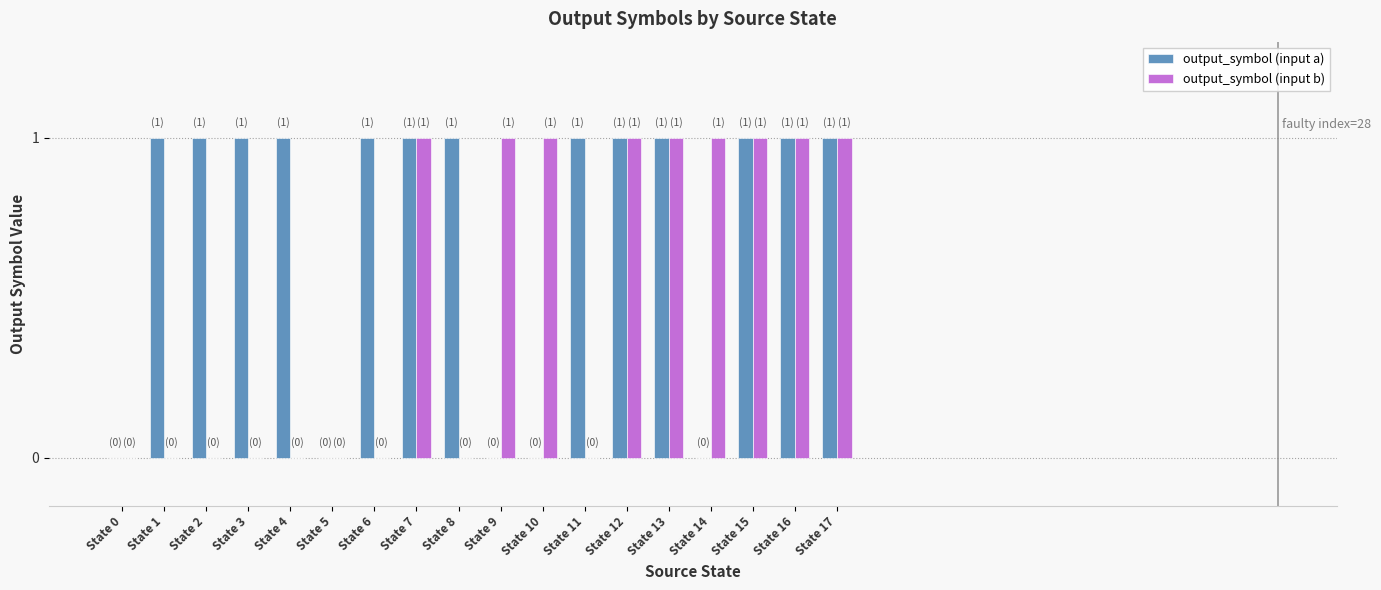

Between State 2 and State 17, which series saw the biggest shift?

output_symbol (input b)